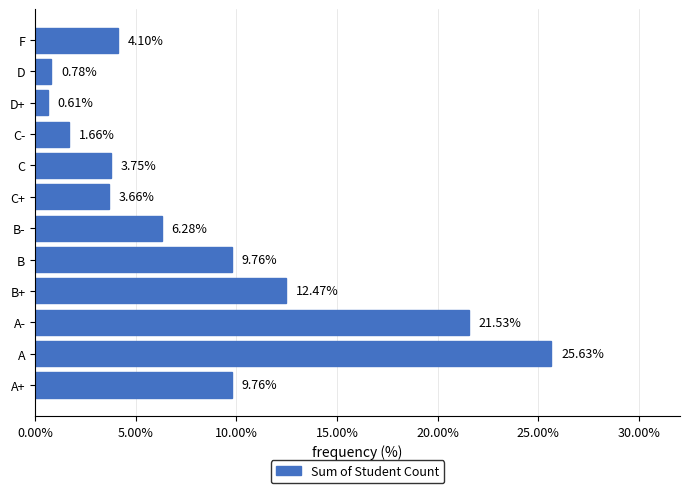

What is the difference between the maximum and minimum values?

25.0